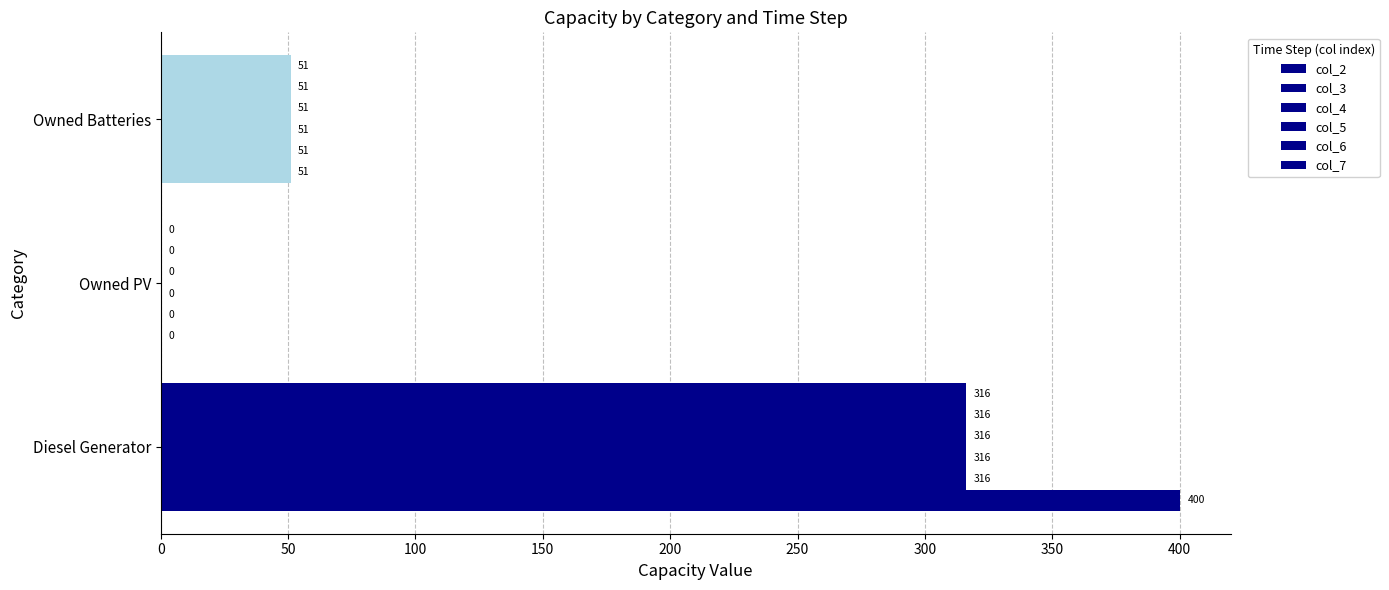

What is the highest value of the col_4 series?

316